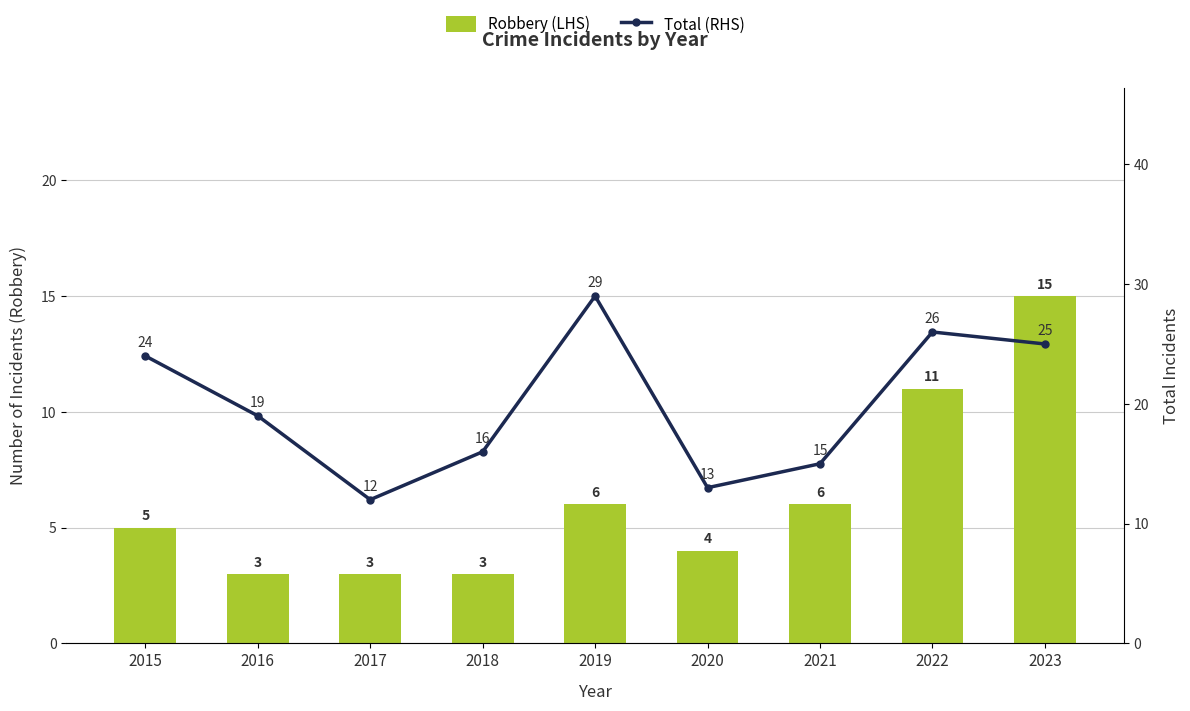

Which series has the largest total across all categories?

Total (RHS)